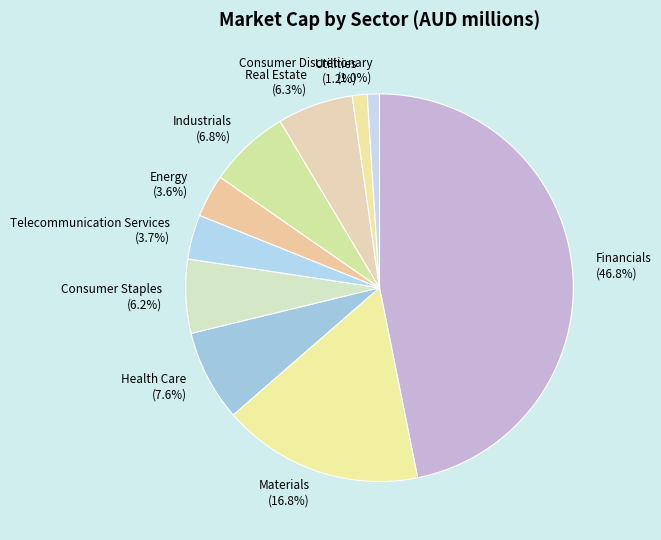

The Real Estate slice represents 6% of the pie. True or false?

True